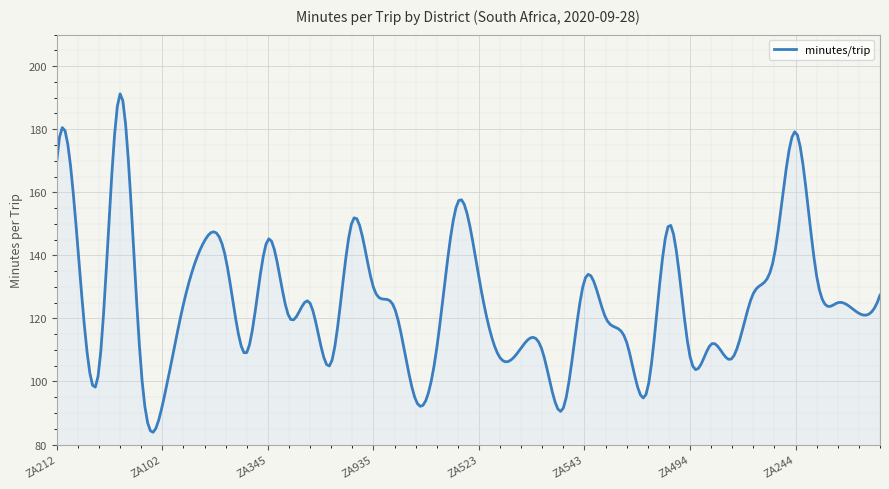

What is the difference between the maximum and minimum values?

107.3